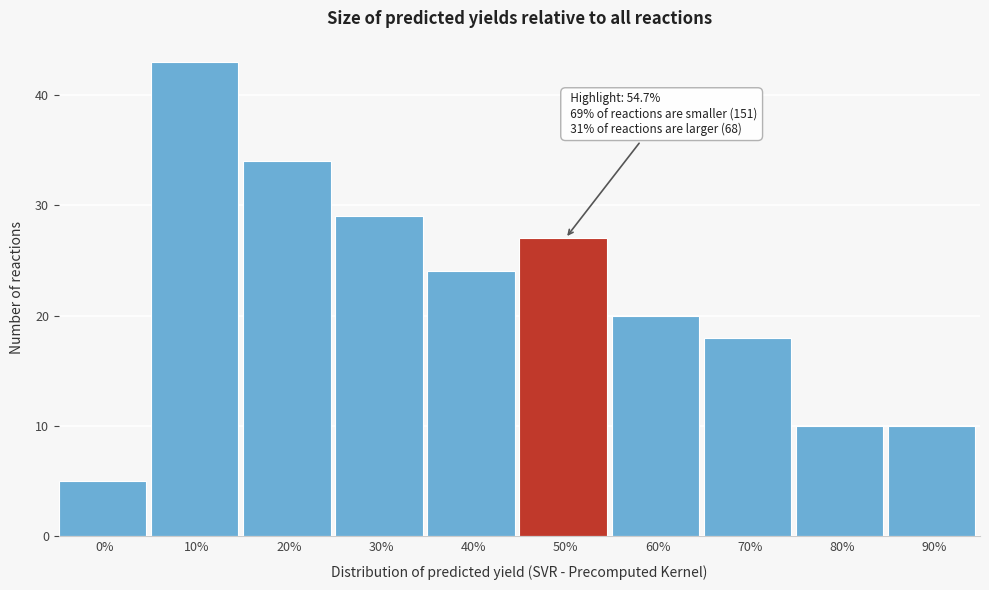

Reading right to left, transcribe all the data shown in this chart.

90%=10	80%=10	70%=18	60%=20	50%=27	40%=24	30%=29	20%=34	10%=43	0%=5